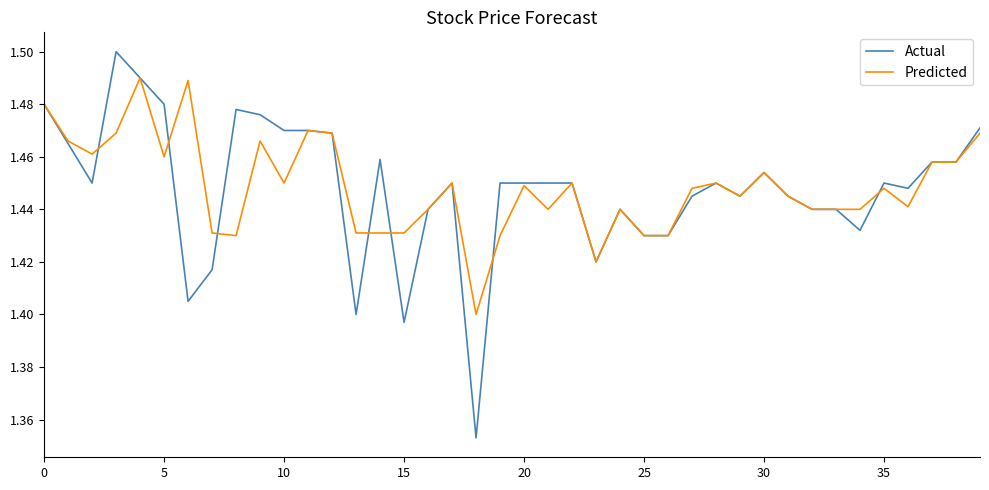

Which series has the widest spread of values?

Actual